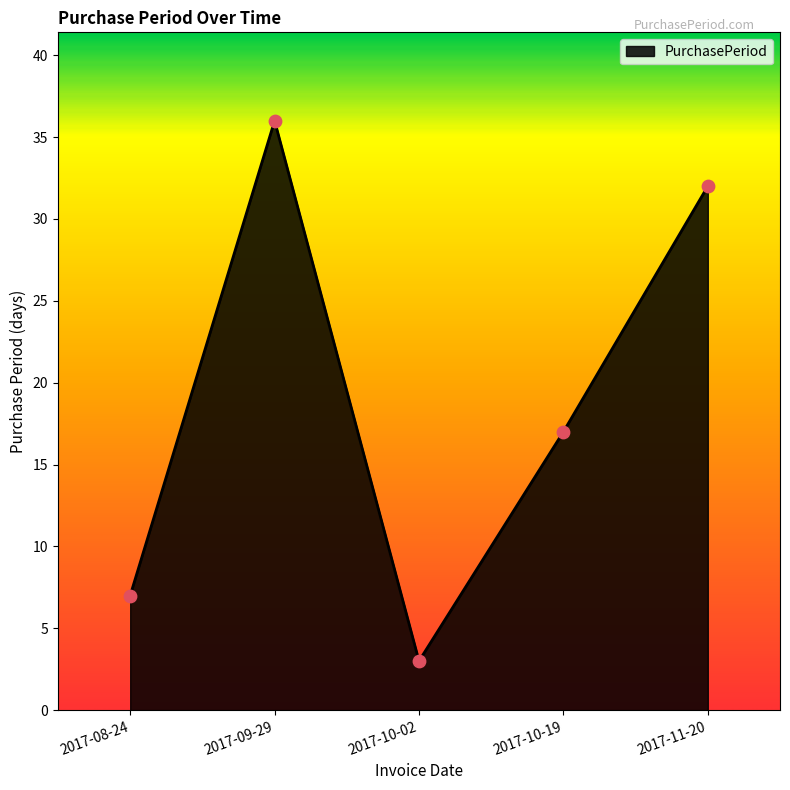

What is the change in value from 2017-10-19 to 2017-11-20?

+15